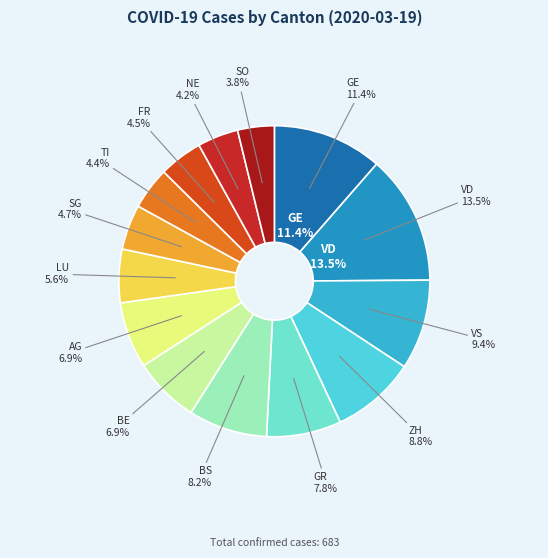

How many slices are in this pie chart?

14